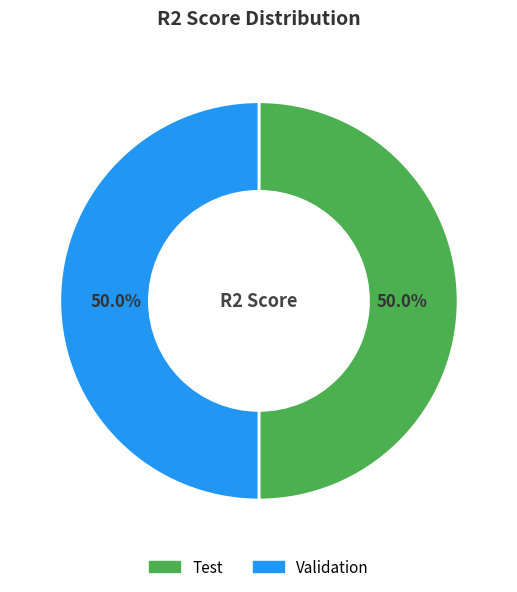

True or false: Validation accounts for 59% of the total.

False